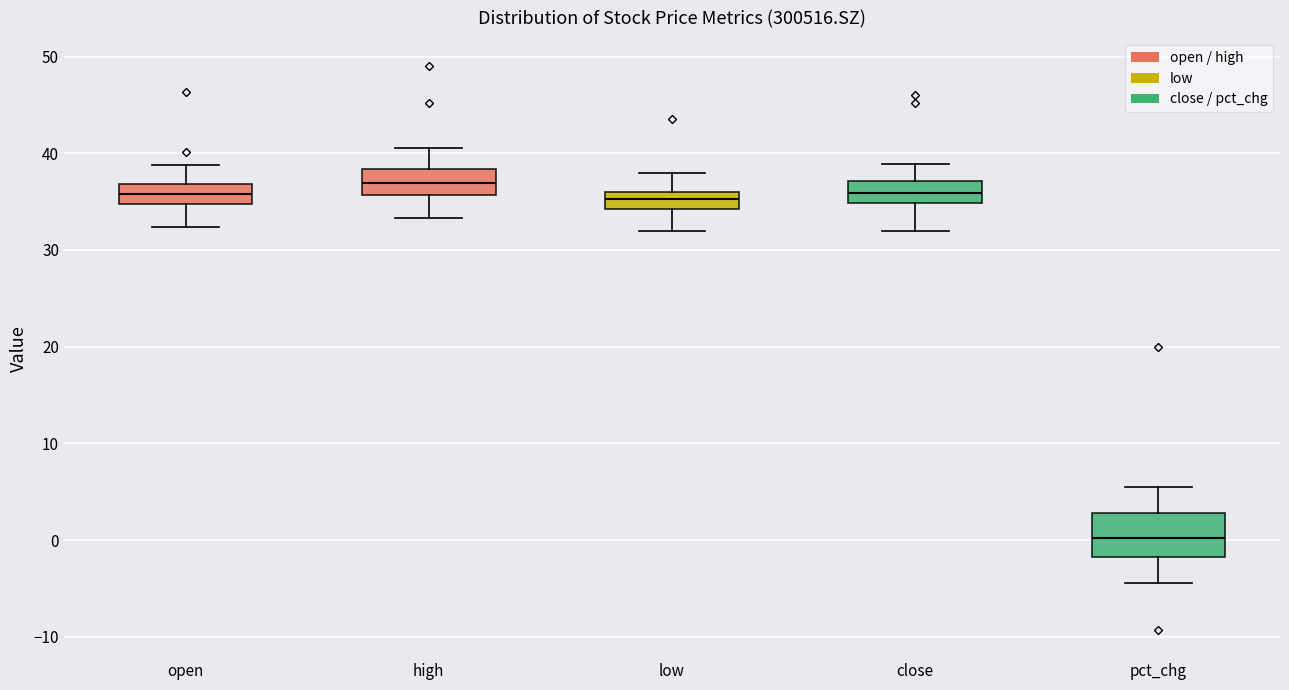

Where is the upper edge of the box for open on the y-axis? The values are not printed on the chart, so give them approximately, as read against the axis.

37